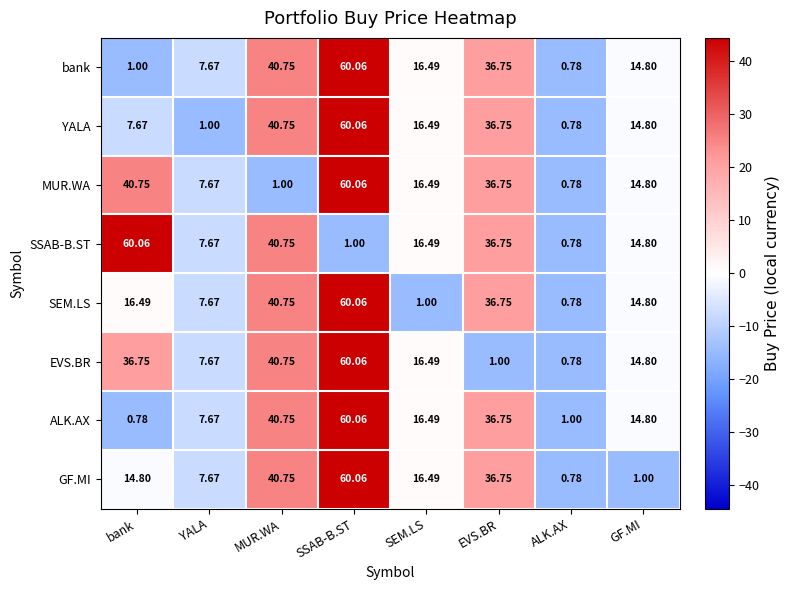

Is the value of bank at EVS.BR greater than the value of ALK.AX at SEM.LS?

Yes